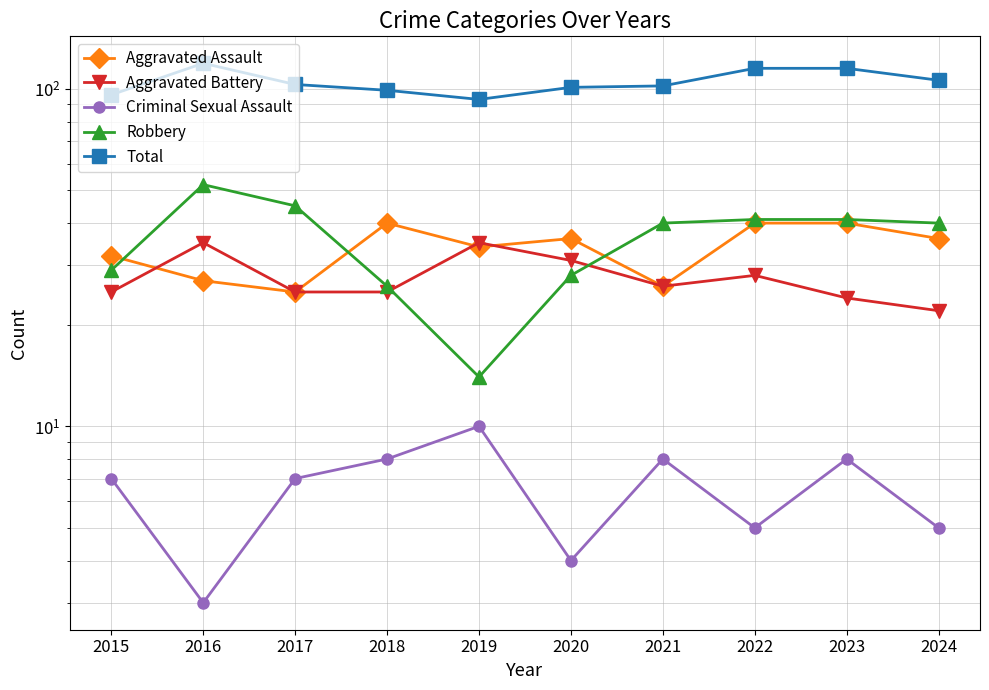

List the series in order of their peak value, lowest first.

Criminal Sexual Assault, Aggravated Battery, Aggravated Assault, Robbery, Total